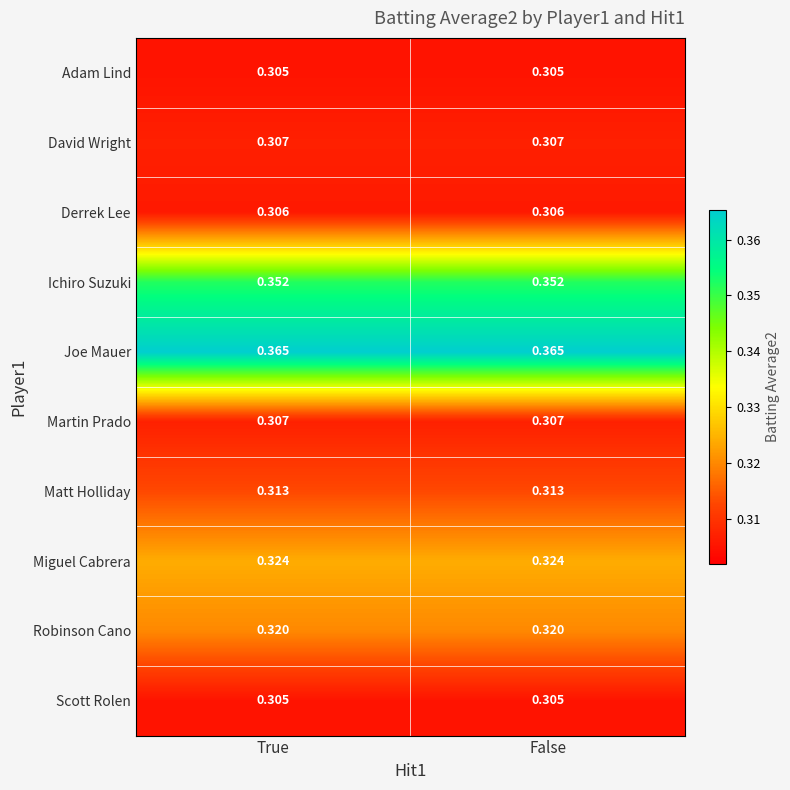

Is the value of Derrek Lee at True greater than the value of David Wright at False?

No